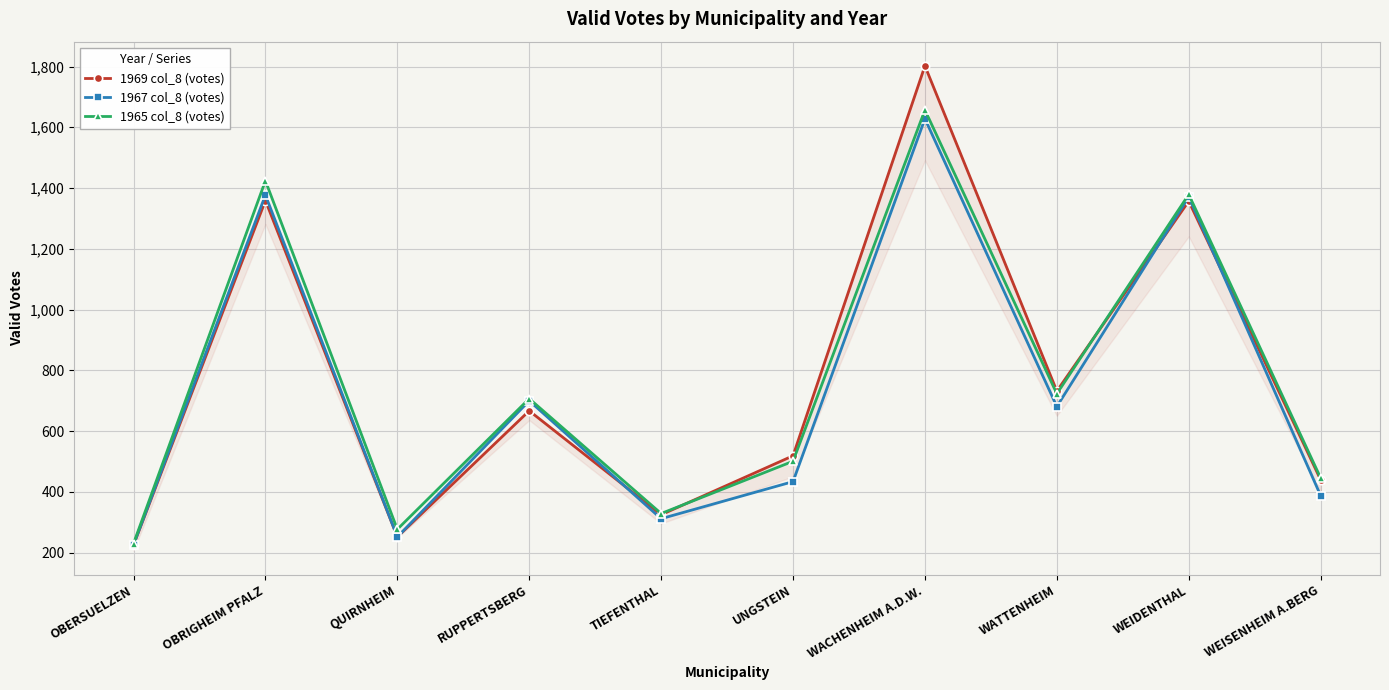

Between RUPPERTSBERG and QUIRNHEIM, which is larger?

RUPPERTSBERG